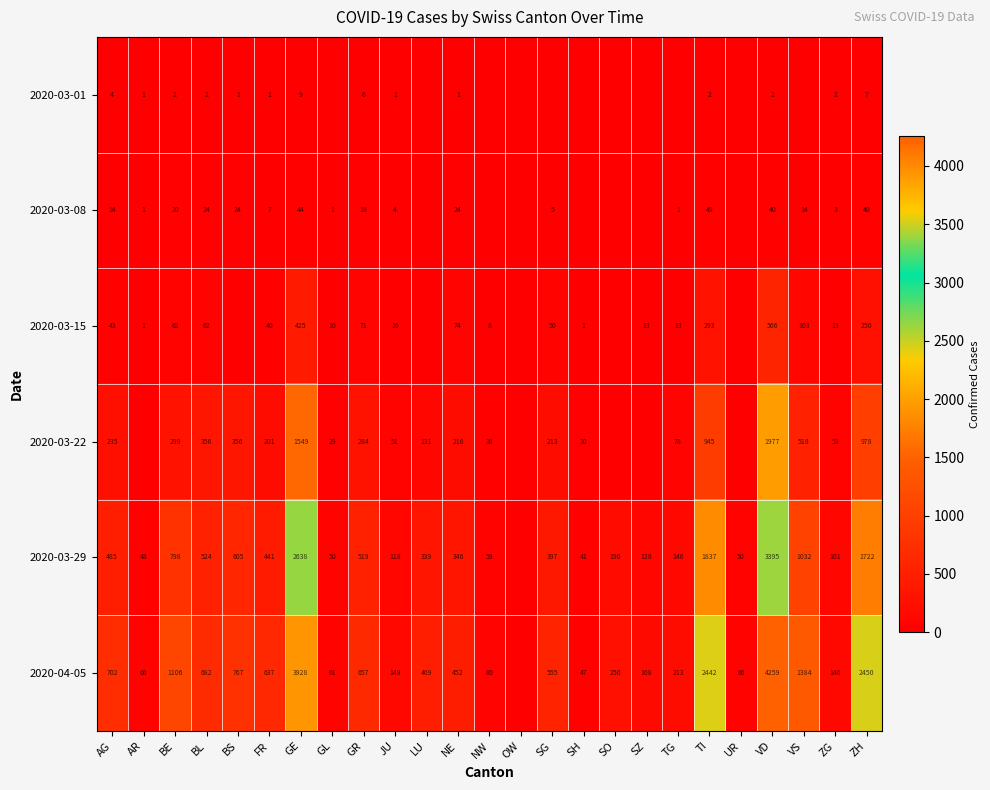

Between SG and SO, which is larger?

SG